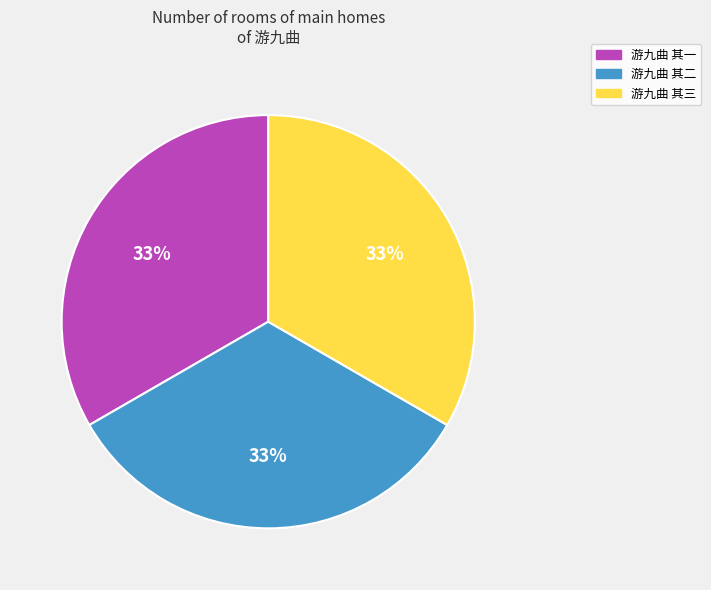

Does 游九曲 其二 account for over 50% of the chart?

No